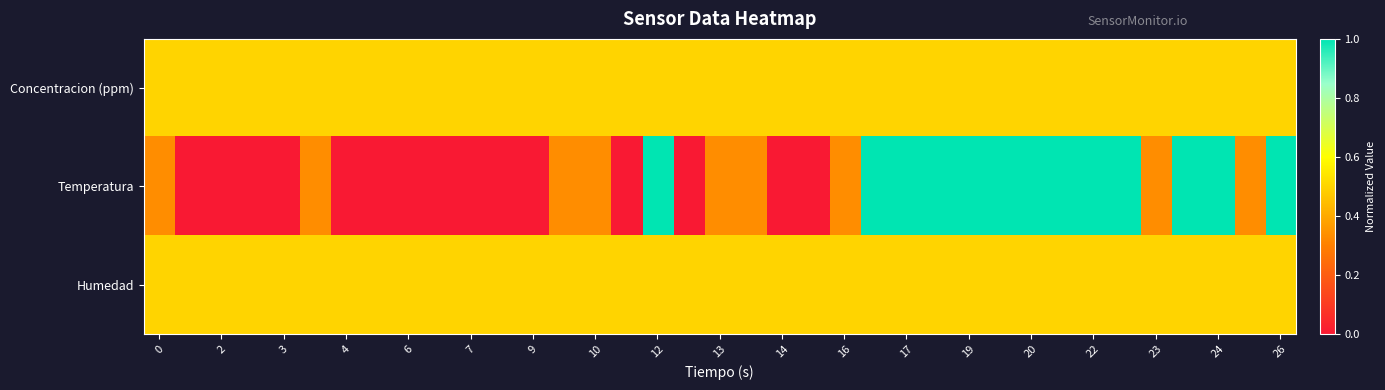

Reading left to right, list all the values displayed in this chart.

Concentracion (ppm): 0.5	0.5	0.5	0.5	0.5	0.5	0.5	0.5	0.5	0.5	0.5	0.5	0.5	0.5	0.5	0.5	0.5	0.5	0.5	0.5	0.5	0.5	0.5	0.5	0.5	0.5	0.5	0.5	0.5	0.5	0.5	0.5	0.5	0.5	0.5	0.5	0.5
Temperatura: 0.3	0.0	0.0	0.0	0.0	0.3	0.0	0.0	0.0	0.0	0.0	0.0	0.0	0.3	0.3	0.0	1.0	0.0	0.3	0.3	0.0	0.0	0.3	1.0	1.0	1.0	1.0	1.0	1.0	1.0	1.0	1.0	0.3	1.0	1.0	0.3	1.0
Humedad: 0.5	0.5	0.5	0.5	0.5	0.5	0.5	0.5	0.5	0.5	0.5	0.5	0.5	0.5	0.5	0.5	0.5	0.5	0.5	0.5	0.5	0.5	0.5	0.5	0.5	0.5	0.5	0.5	0.5	0.5	0.5	0.5	0.5	0.5	0.5	0.5	0.5